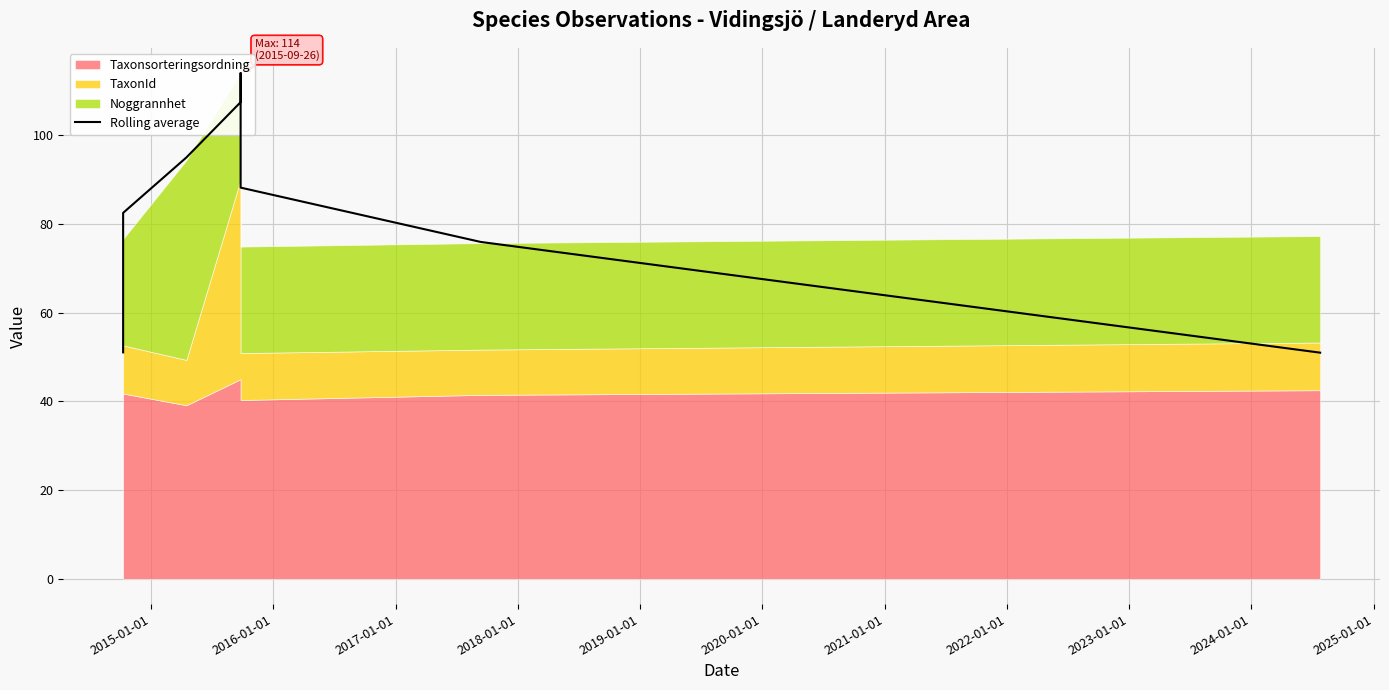

True or false: the data shows 36.7 at 2015-01-01.

False